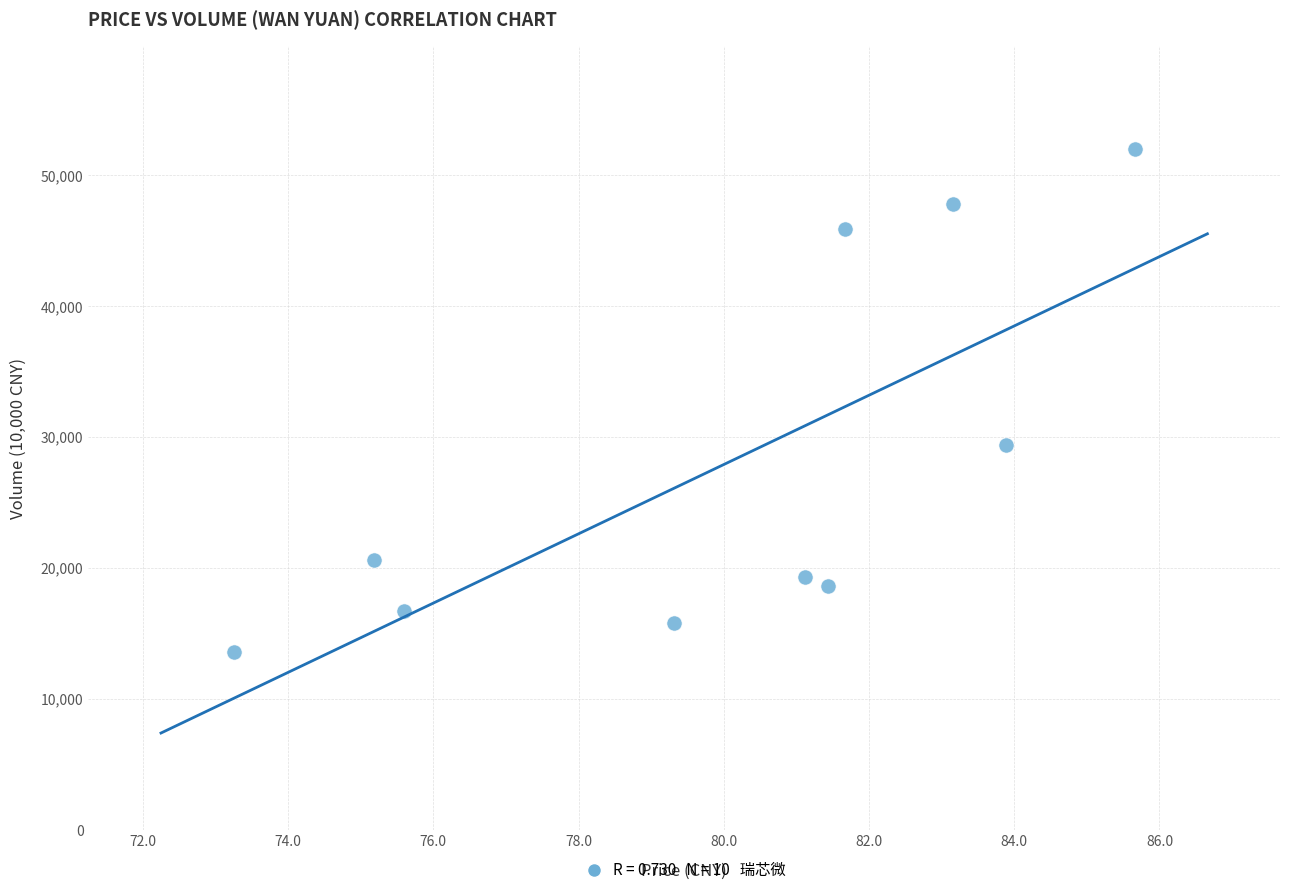

What Y value in the scatter plot is closest to 32799?

29400